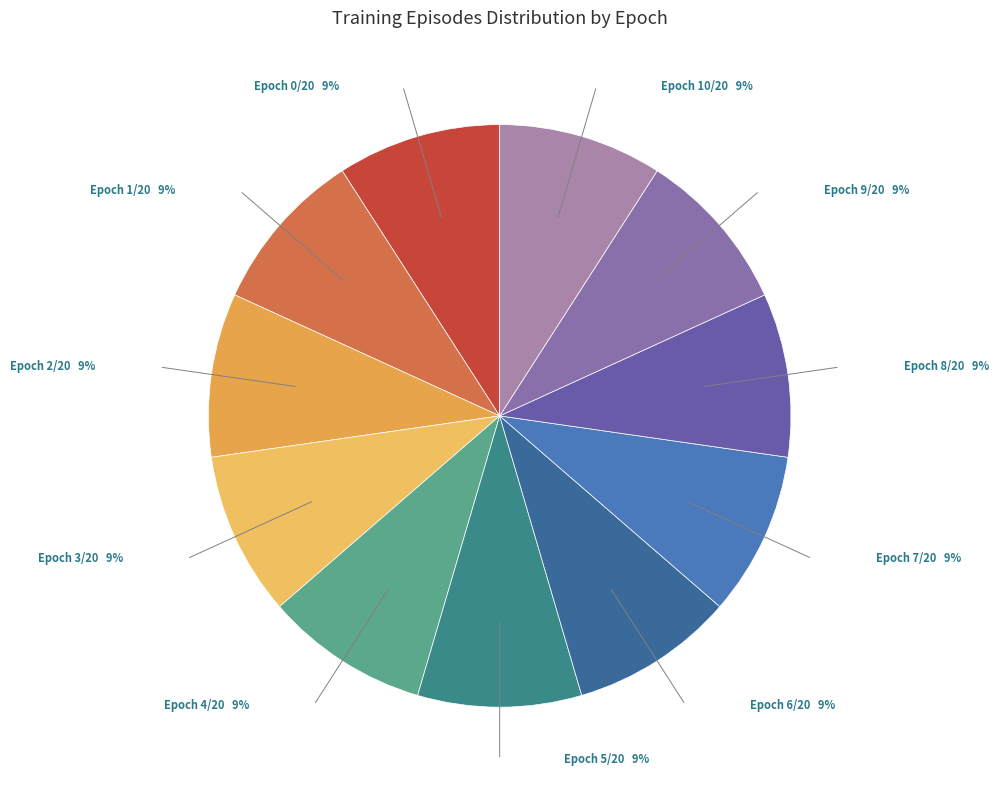

Count the number of slices in the pie.

11